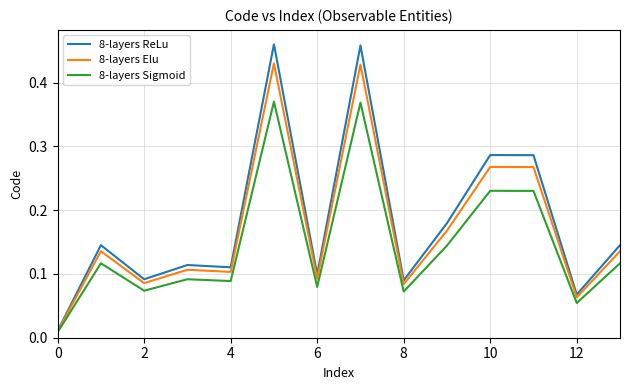

Which series has the largest range (max minus min)?

8-layers ReLu